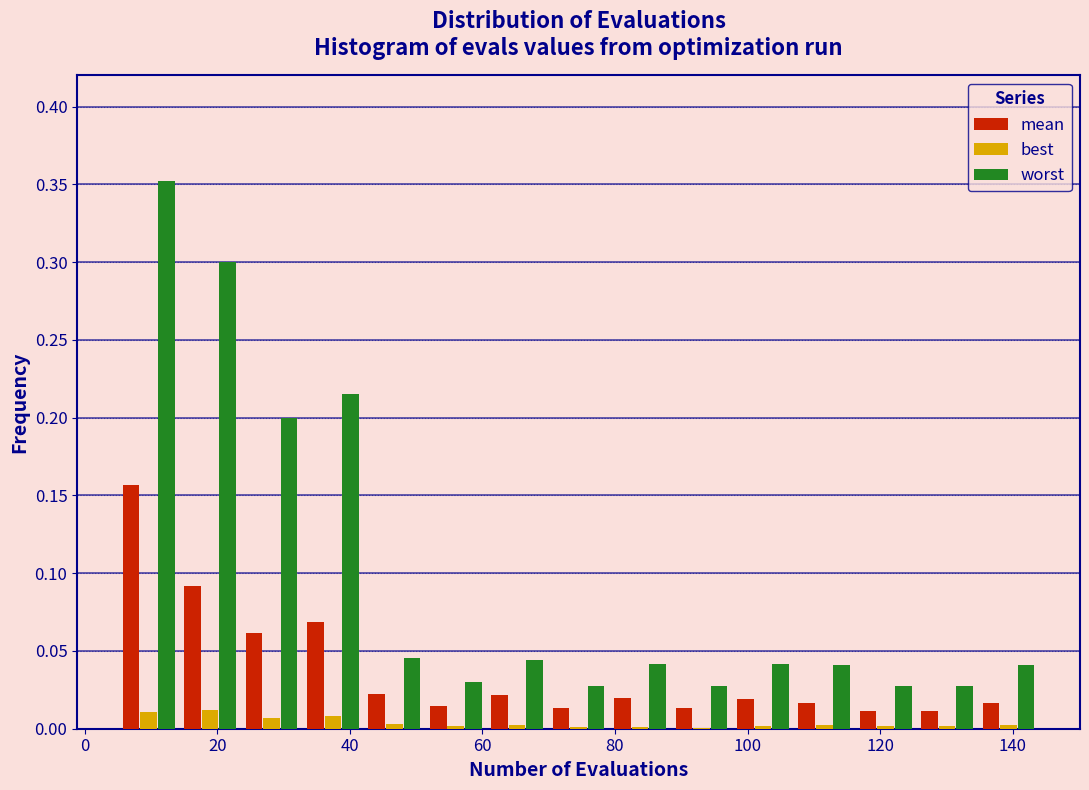

Reading left to right, list every range on the x-axis with the height of the bar of each series over it. Neither the bar edges nor the heights are printed on the chart, so give them approximately, as read against the axes.

6 to 14: mean=0.155	best=0.010	worst=0.350
14 to 24: mean=0.090	best=0.010	worst=0.300
24 to 32: mean=0.060	best=0.005	worst=0.200
32 to 42: mean=0.070	best=0.010	worst=0.215
42 to 52: mean=0.020	best=under 0.005	worst=0.045
52 to 60: mean=0.015	best=under 0.005	worst=0.030
60 to 70: mean=0.020	best=under 0.005	worst=0.045
70 to 80: mean=0.015	best=under 0.005	worst=0.025
80 to 88: mean=0.020	best=under 0.005	worst=0.040
88 to 98: mean=0.015	best=under 0.005	worst=0.030
98 to 106: mean=0.020	best=under 0.005	worst=0.040
106 to 116: mean=0.015	best=under 0.005	worst=0.040
116 to 126: mean=0.010	best=under 0.005	worst=0.030
126 to 134: mean=0.010	best=under 0.005	worst=0.030
134 to 144: mean=0.015	best=under 0.005	worst=0.040